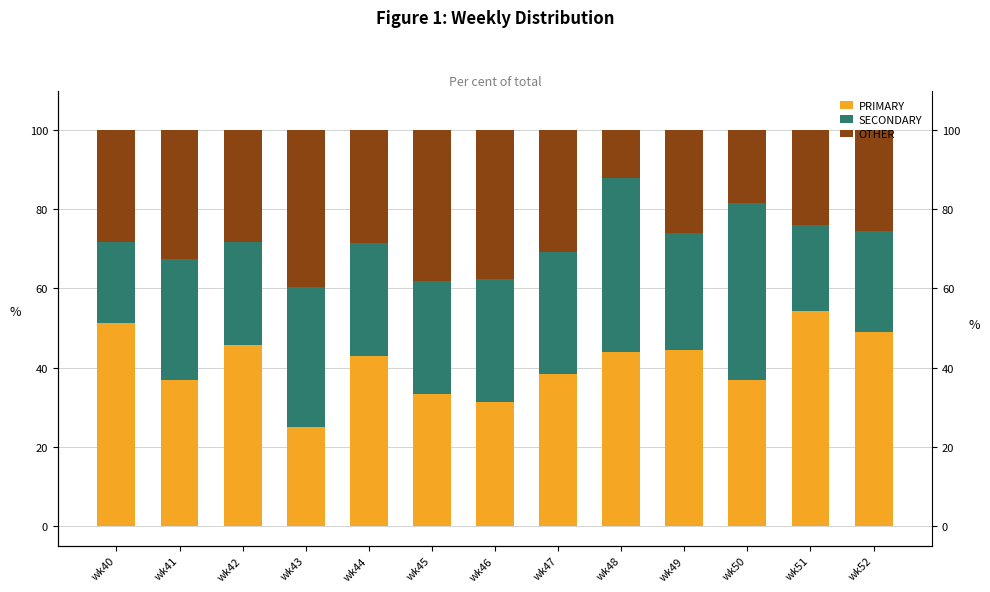

At which category is the sum across all series the highest?

wk51